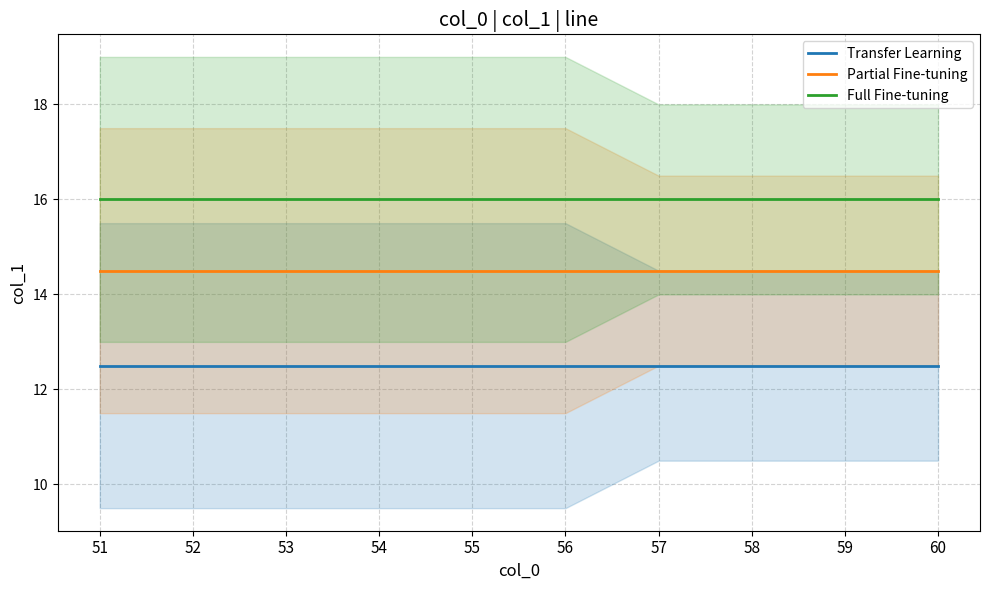

True or false: Partial Fine-tuning and Full Fine-tuning cross at least once.

False